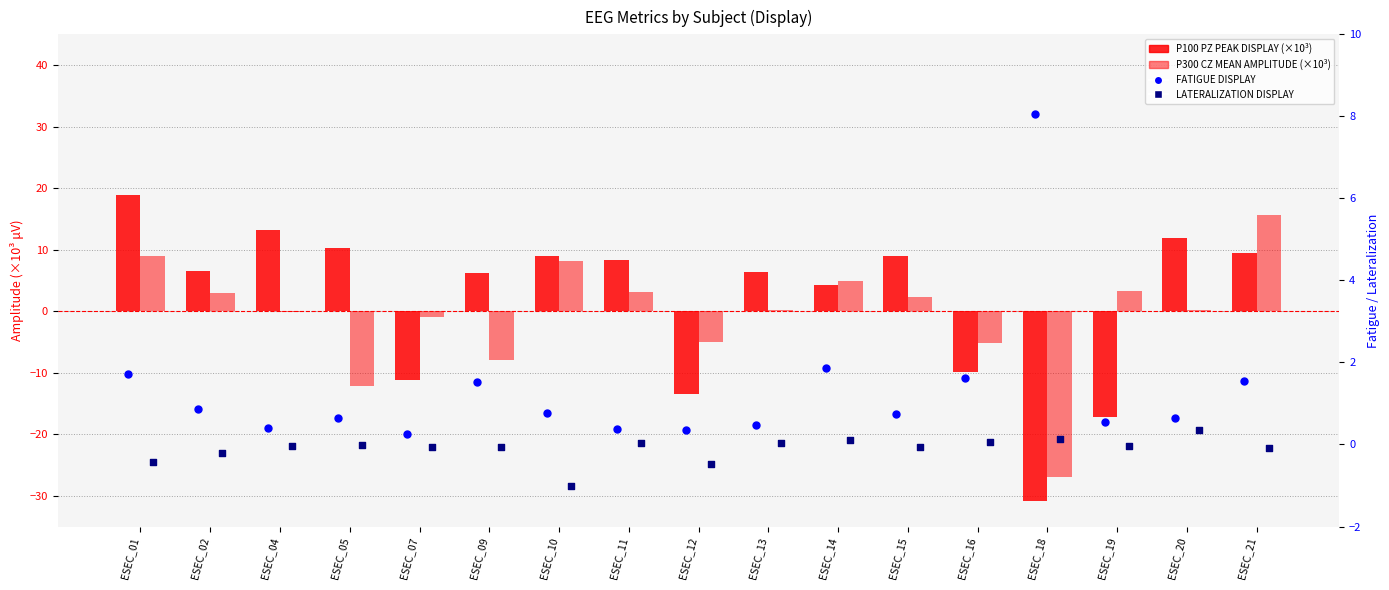

Is the value of LATERALIZATION DISPLAY at ESEC_16 greater than the value of FATIGUE DISPLAY at ESEC_11?

No